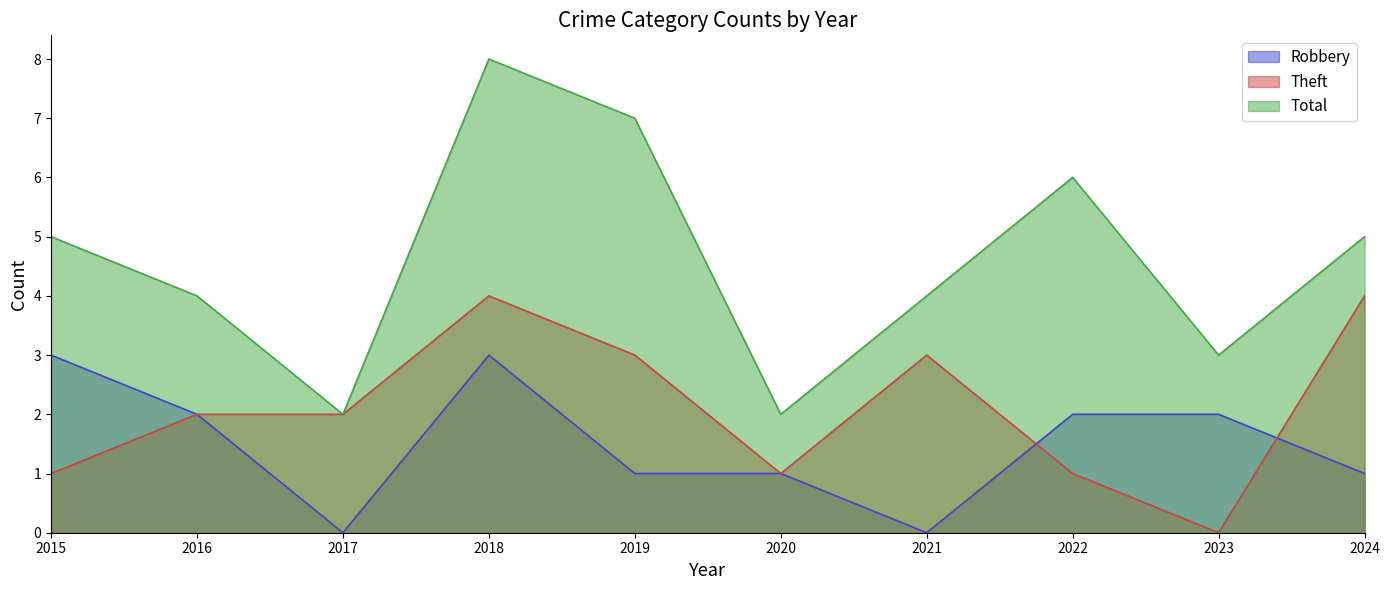

In Total, how many points are lower than both neighbors (excluding endpoints)?

3